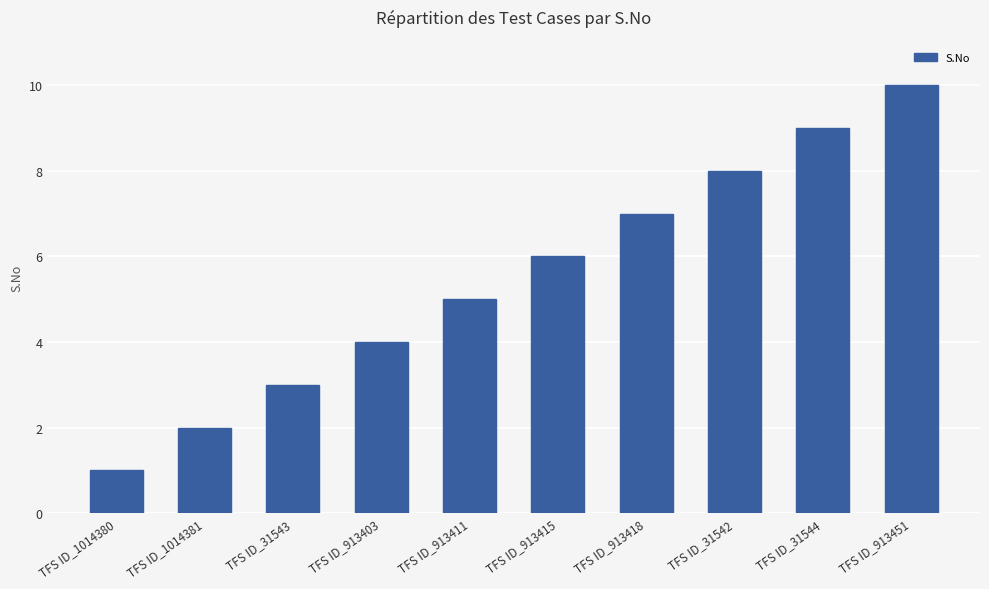

What is the label of the 4th bar from the right?

TFS ID_913418